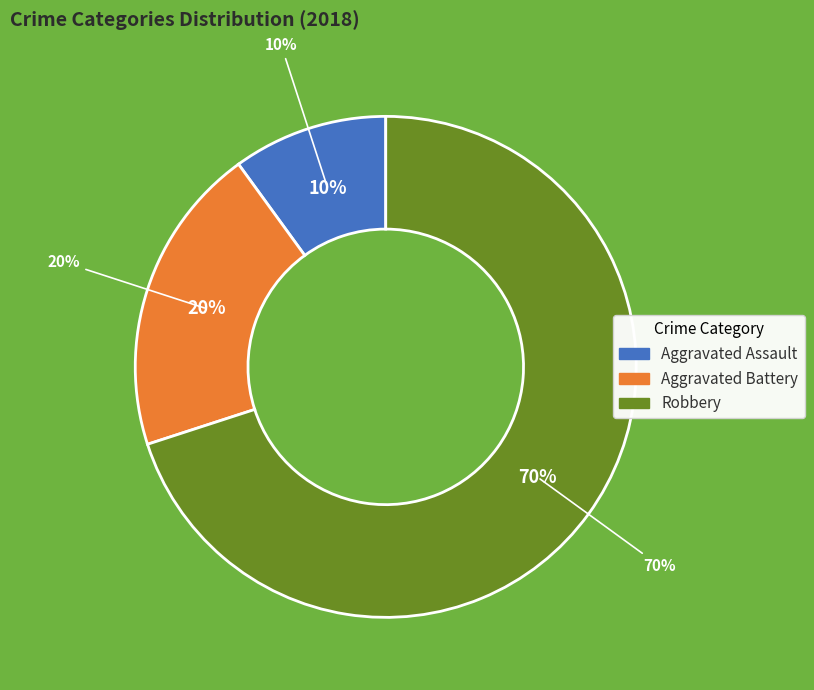

Does any single category account for the majority?

No